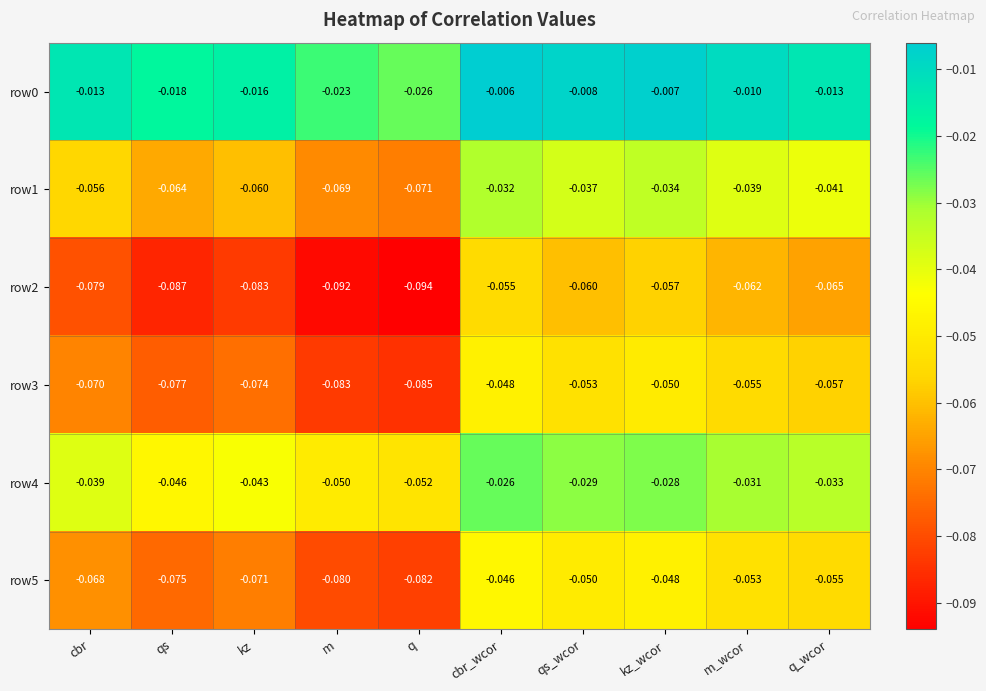

Which category has the highest value in the row0 series?

cbr_wcor